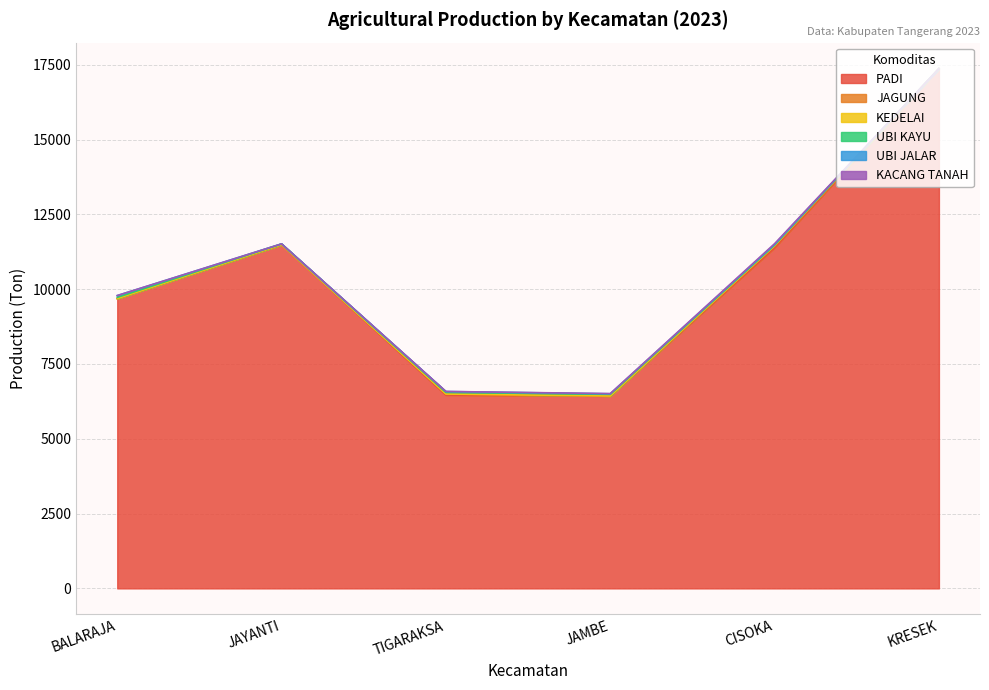

How many interior local valleys does the PADI series have?

1